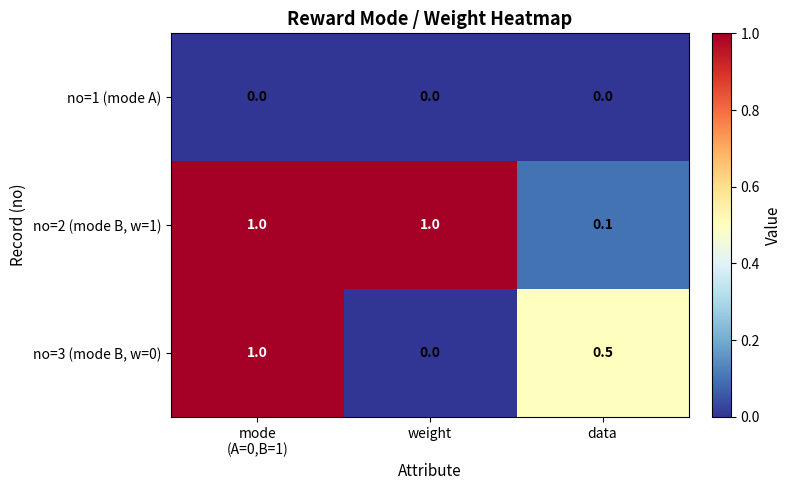

List the series in order of their overall mean, lowest first.

no=1 (mode A), no=3 (mode B, w=0), no=2 (mode B, w=1)